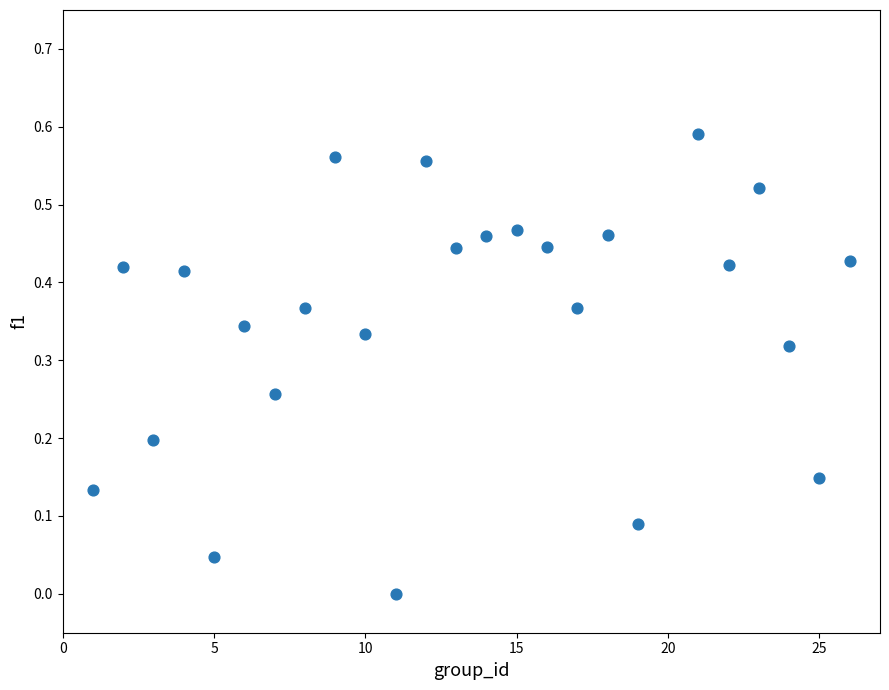

What is the range of X values (max minus min)?

25.0